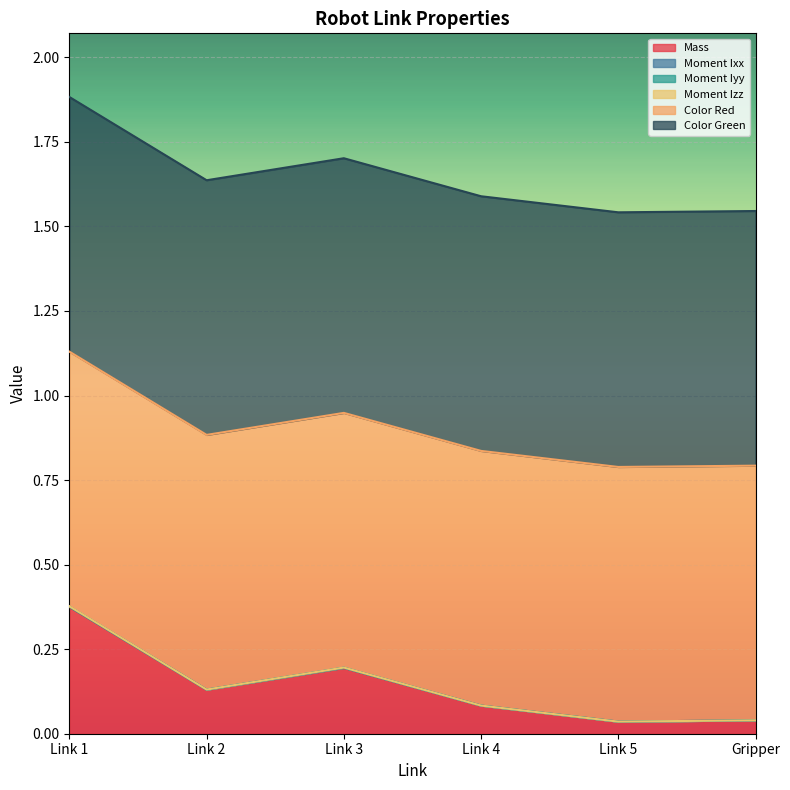

What is the spread (max minus min) of values at Link 3?

1.5